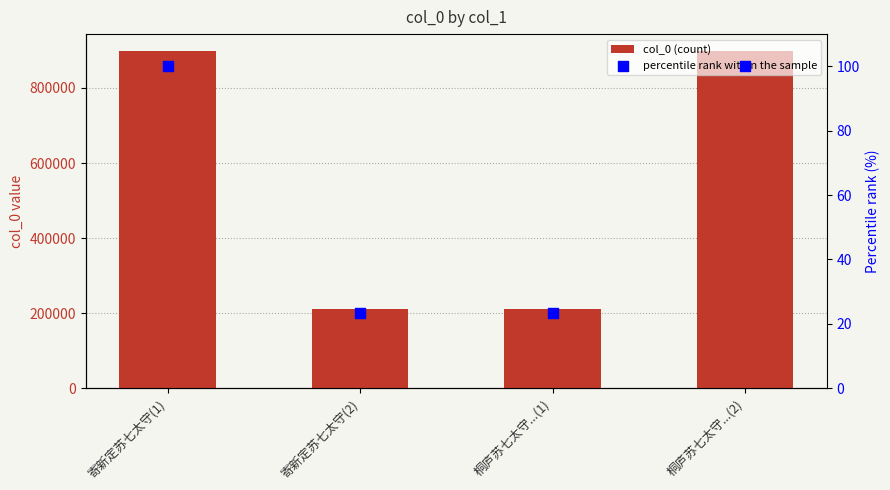

Which series has the largest total across all categories?

col_0 (count)